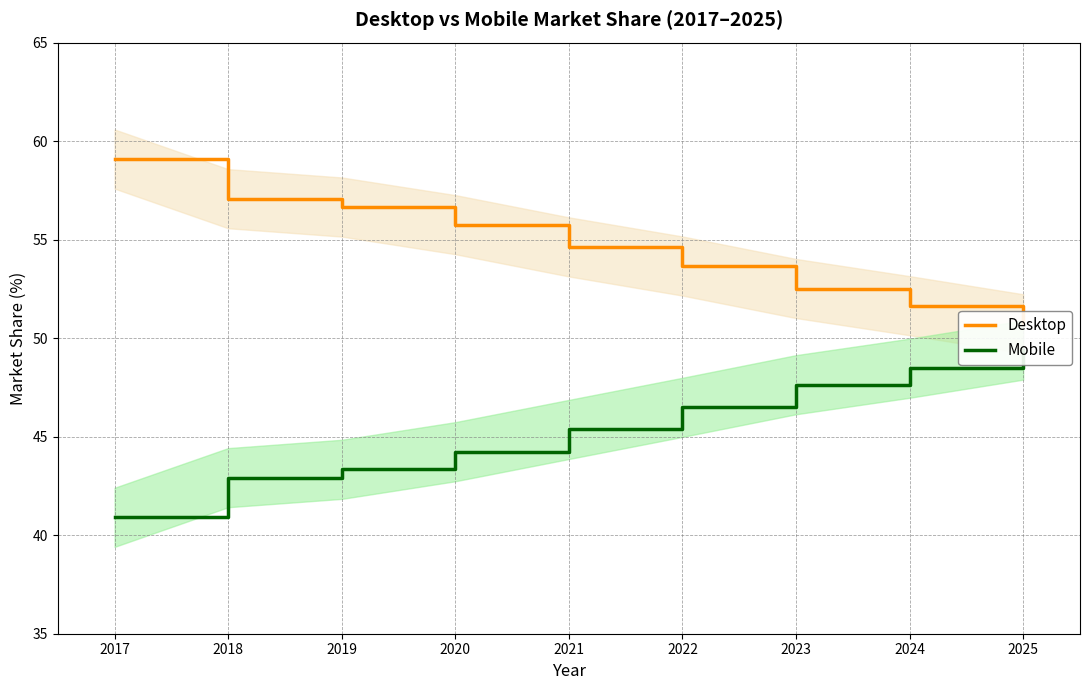

True or false: Mobile and Desktop intersect in this chart.

False